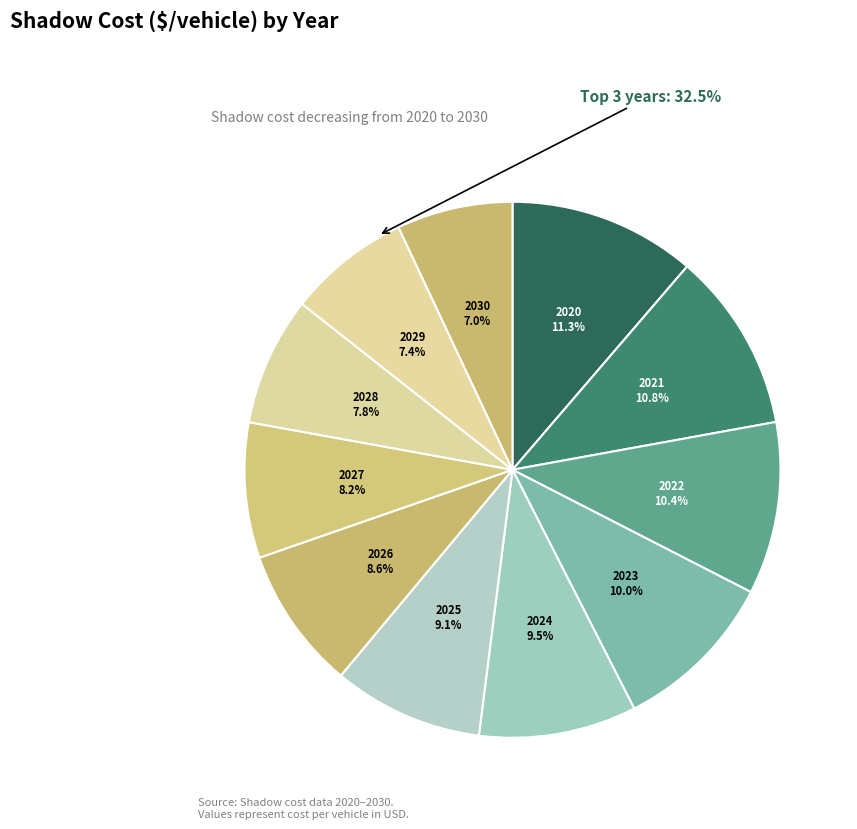

Which has a higher value, 2028 or 2030?

2028